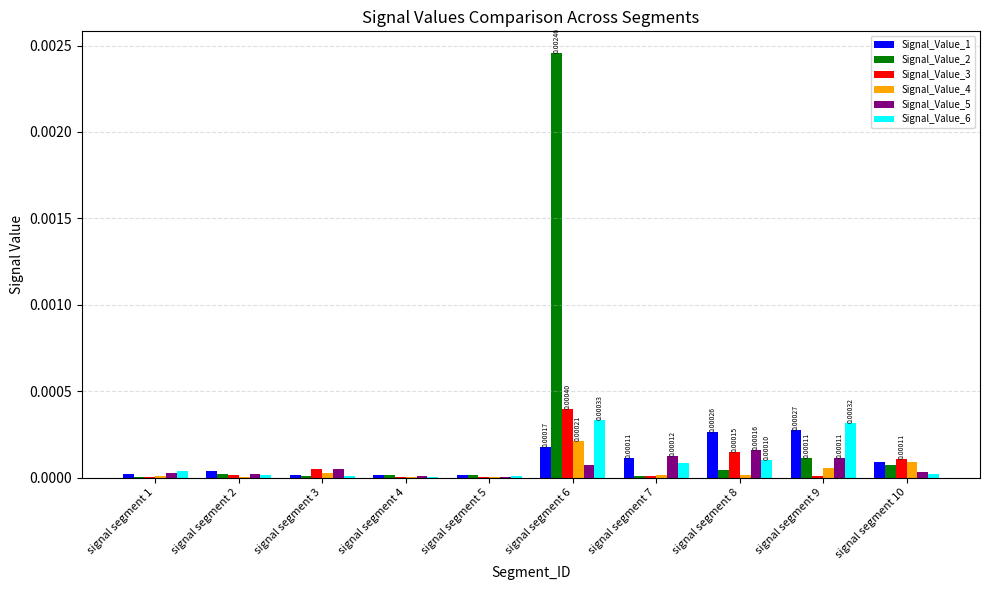

Are the bars horizontal?

No